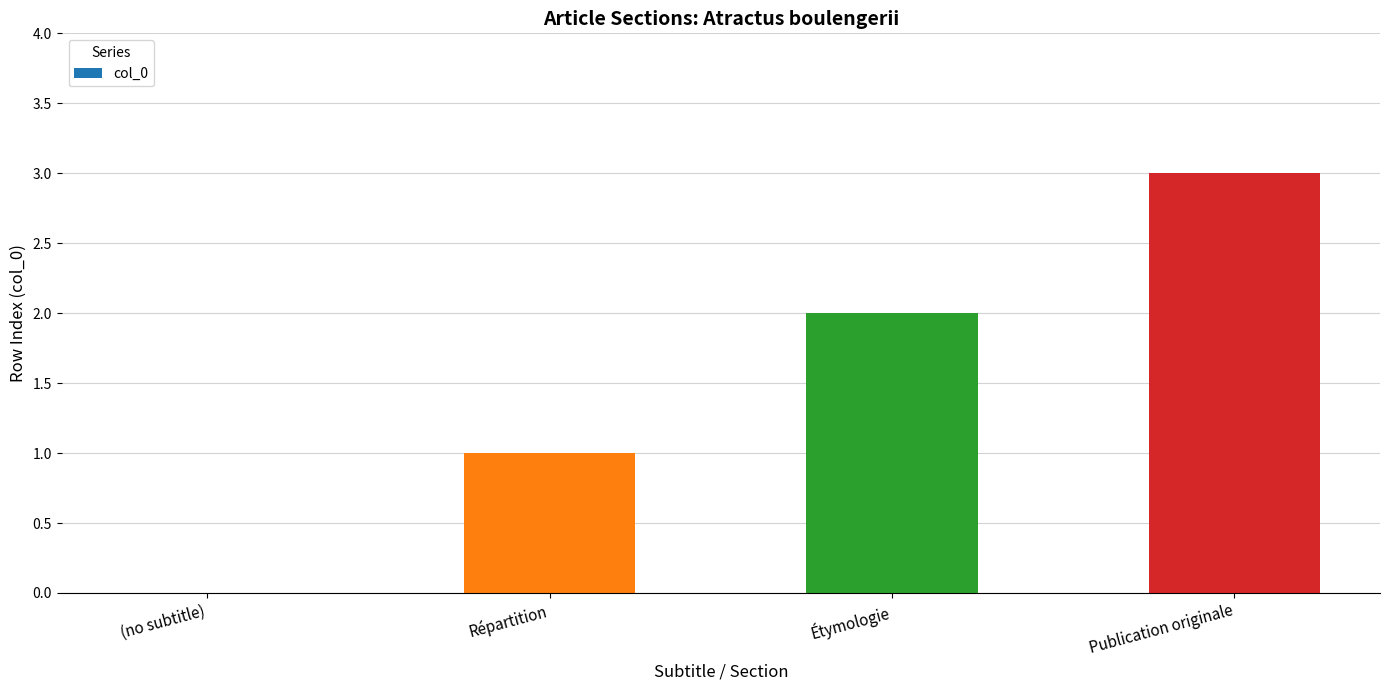

What is the greatest value displayed?

3